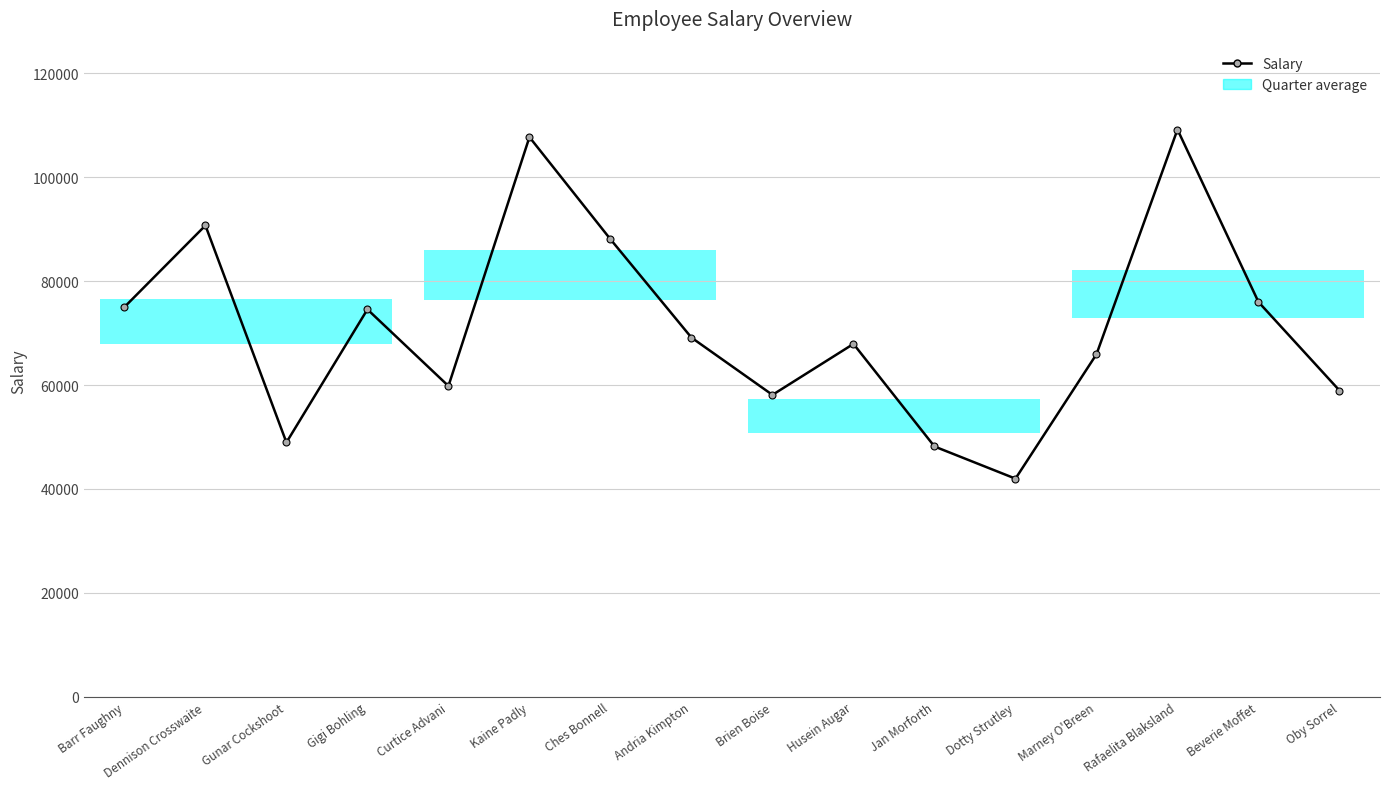

Approximately how many times larger is the value at Marney O'Breen compared to Ches Bonnell?

0.7